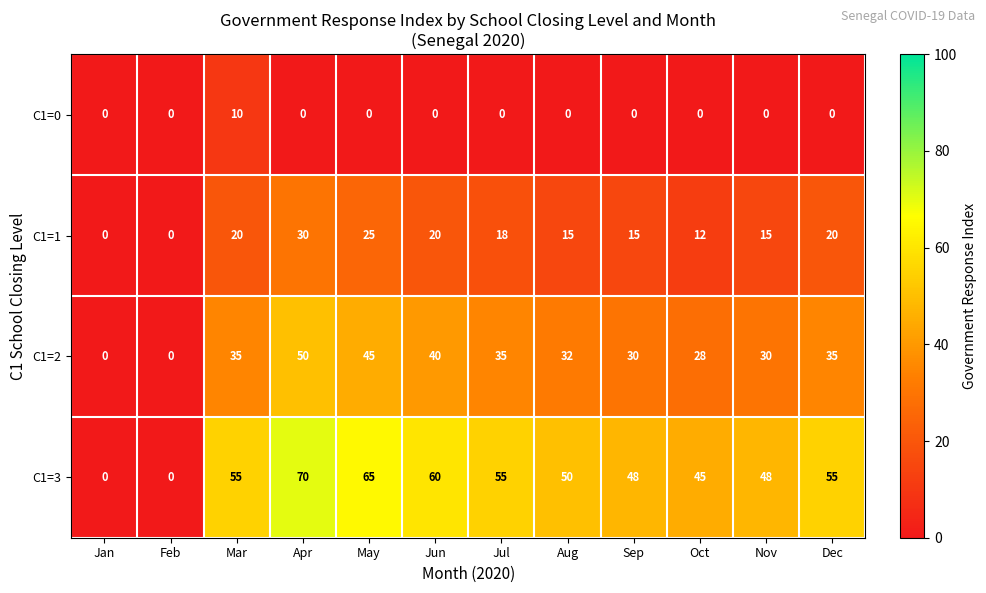

Count the number of data series in this chart.

4